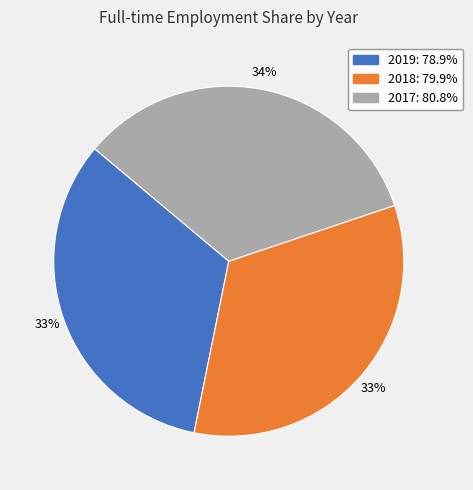

The 2018 slice represents 39% of the pie. True or false?

False